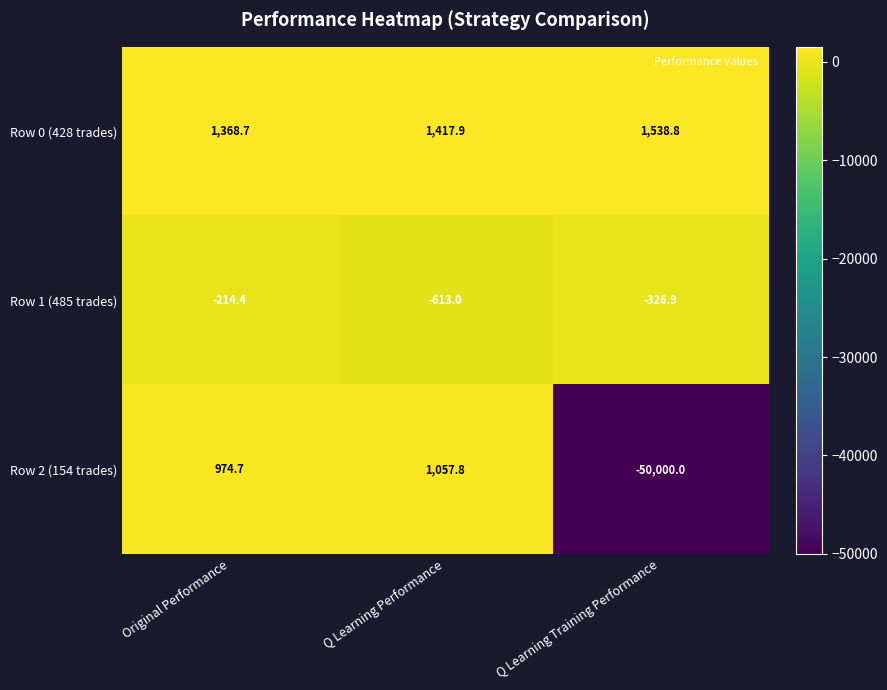

Reading left to right, transcribe all the data shown in this chart.

Row 0 (428 trades): Original Performance=1368.7	Q Learning Performance=1417.9	Q Learning Training Performance=1538.8
Row 1 (485 trades): Original Performance=-214.4	Q Learning Performance=-613.0	Q Learning Training Performance=-326.9
Row 2 (154 trades): Original Performance=974.7	Q Learning Performance=1057.8	Q Learning Training Performance=-50000.0